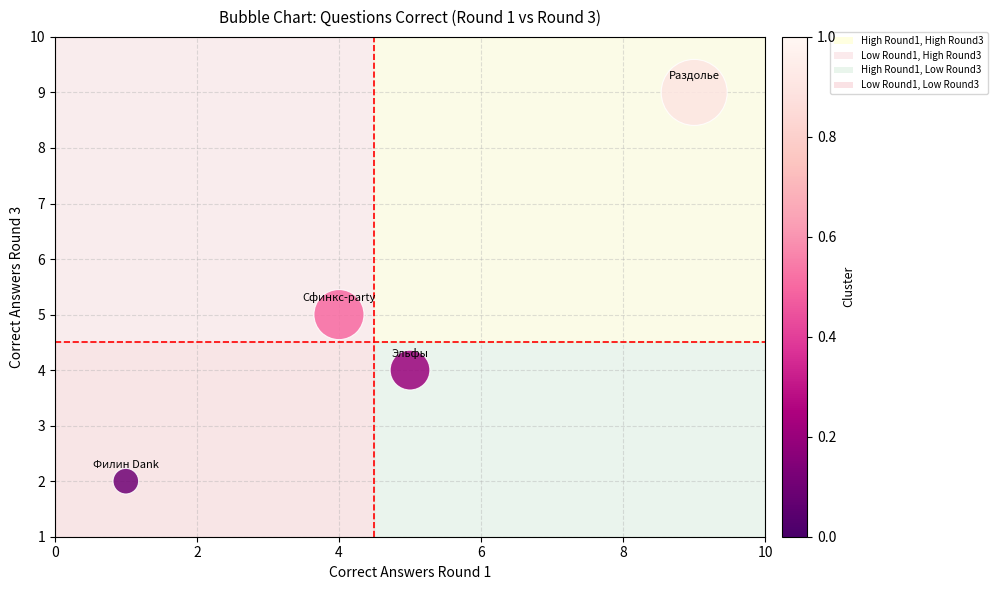

What is the average Y value?

5